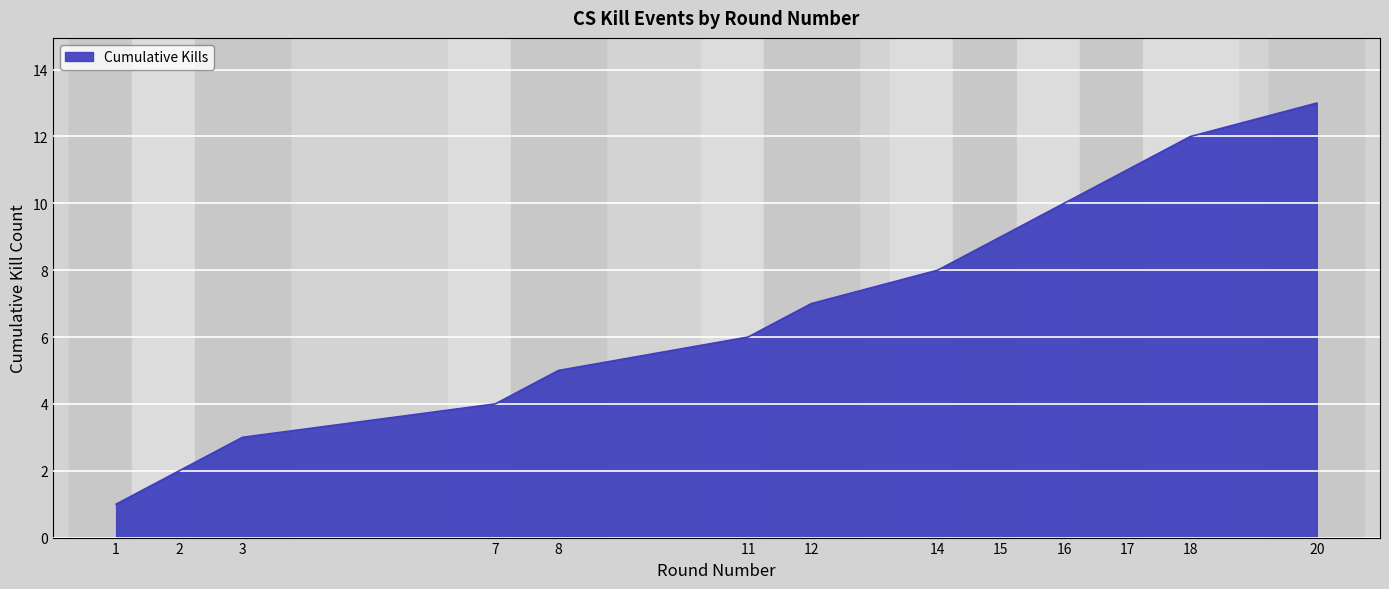

What is the average value?

7